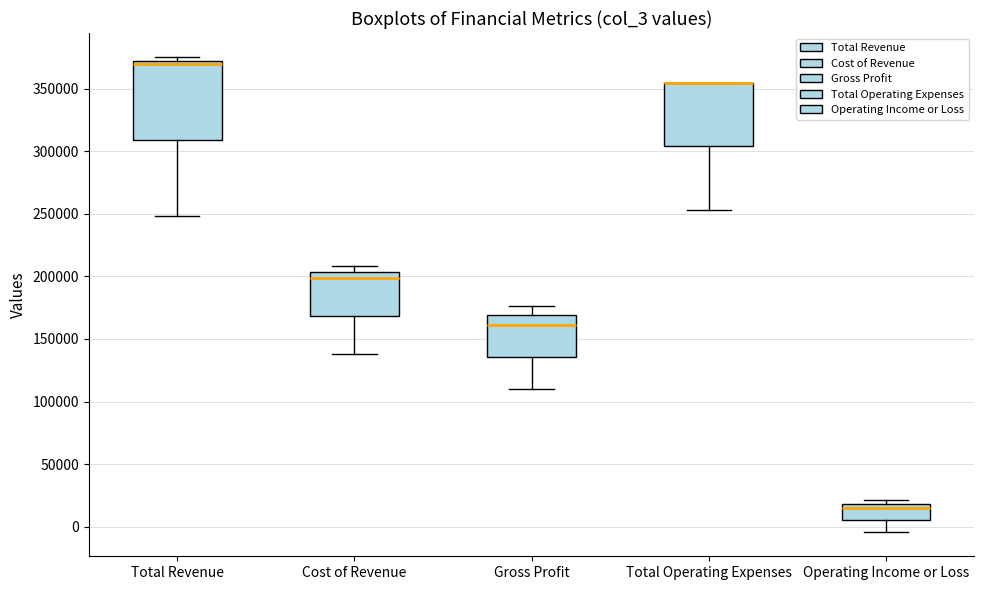

Reading left to right, transcribe this box plot: for each box, give where its median line is, the range the box spans, and where its two whiskers end, as read against the y-axis. The values are not printed on the chart, so give them approximately, as read against the axis.

Total Revenue: median 370000, box 310000 to 375000, whiskers 250000 to 375000 (just above the box's upper edge)
Cost of Revenue: median 200000, box 170000 to 205000, whiskers 140000 to 210000
Gross Profit: median 160000, box 135000 to 170000, whiskers 110000 to 175000
Total Operating Expenses: median 355000 (drawn on the box's upper edge), box 305000 to 355000, whiskers 255000 to 355000
Operating Income or Loss: median 15000, box 5000 to 20000, whiskers -5000 to 20000 (just above the box's upper edge)